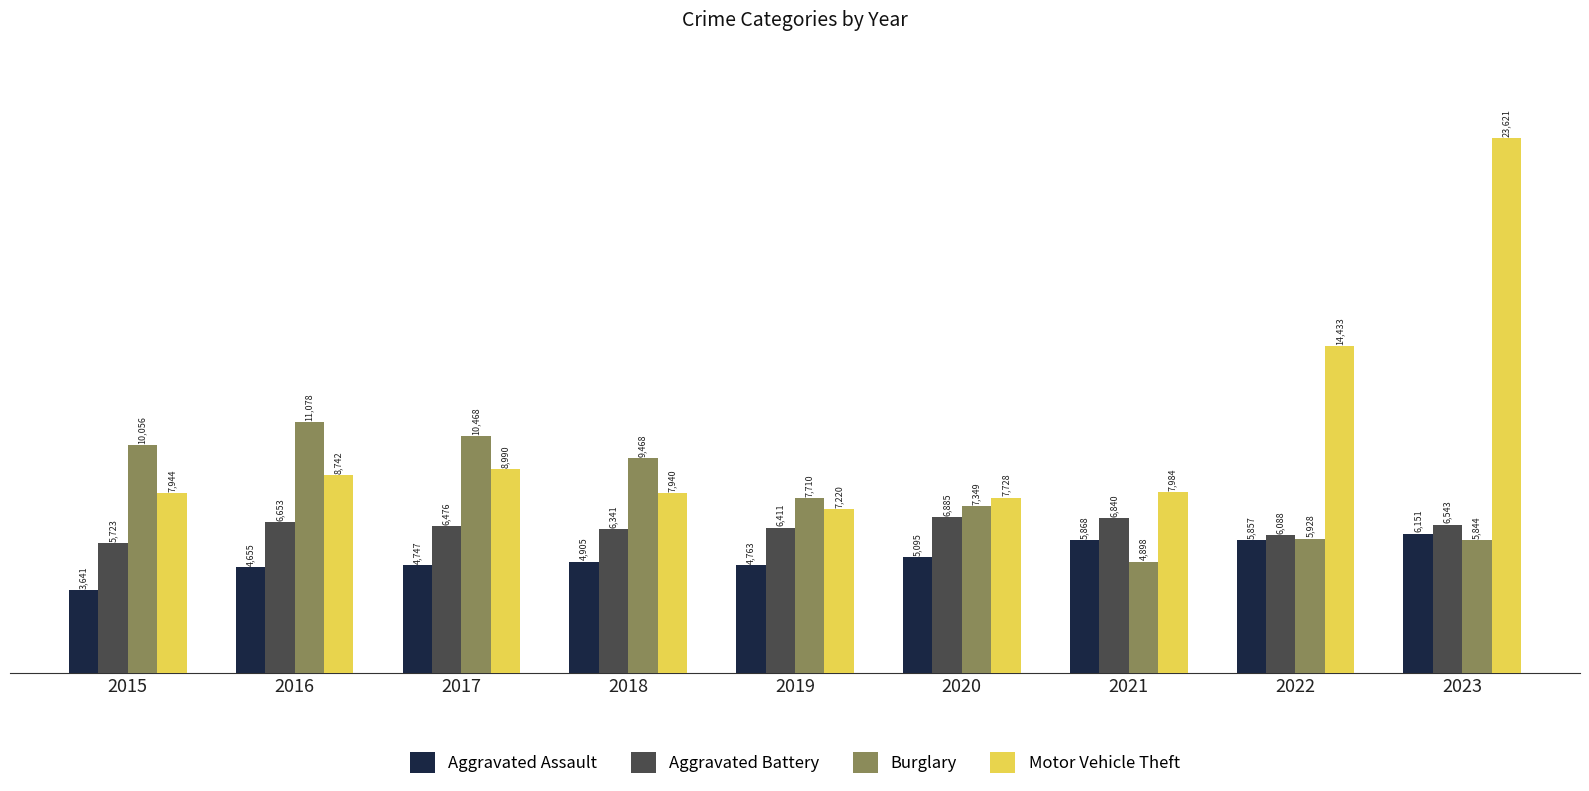

What is the difference between the second highest and minimum values in the Aggravated Battery series?

1117